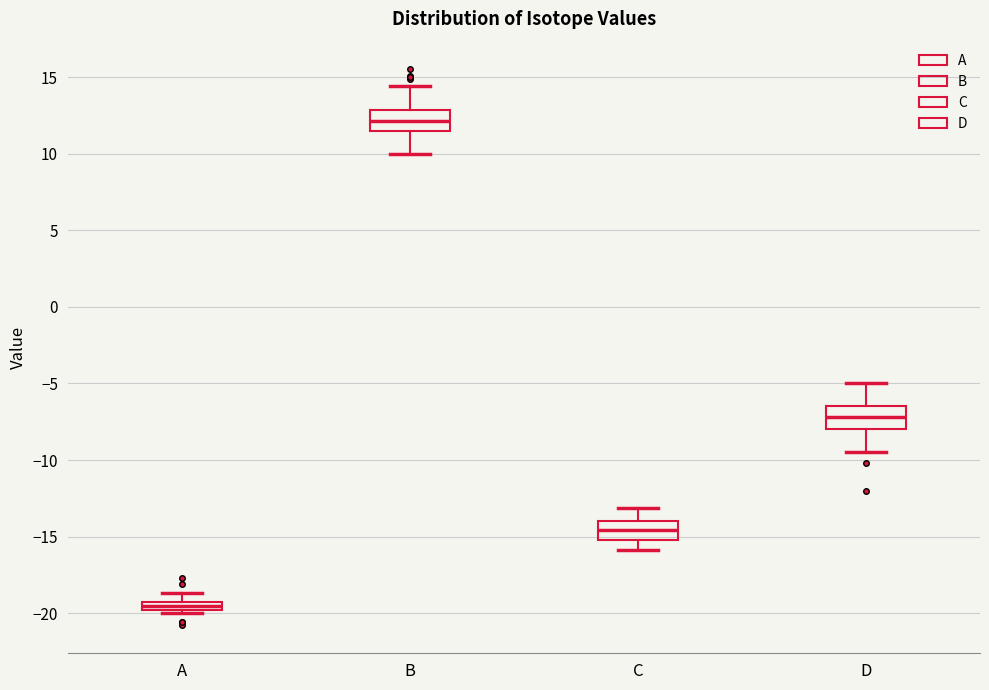

Which box's median line is the lowest?

A